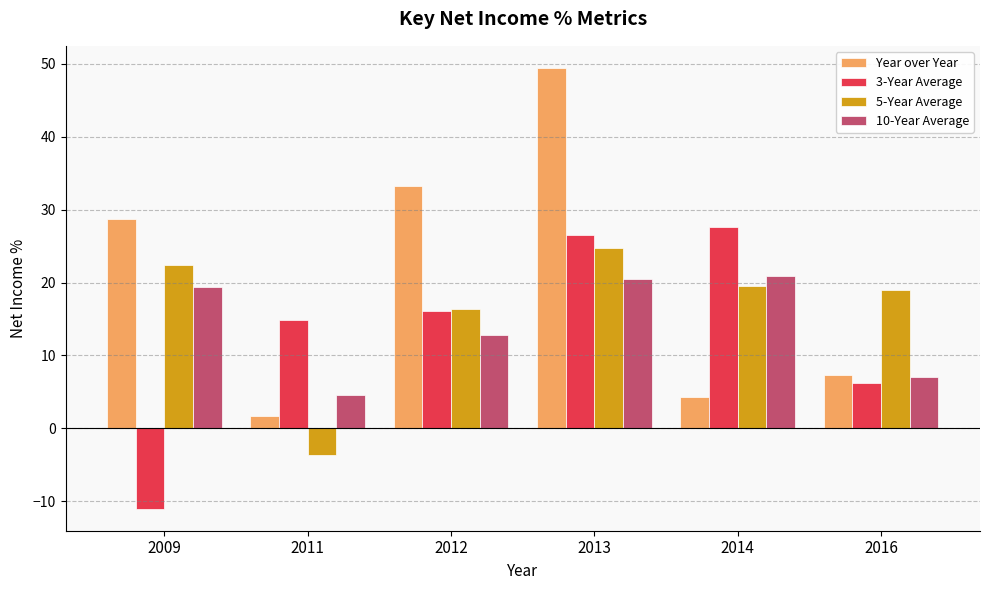

The value of 10-Year Average at 2012 is 12.8. True or false?

True